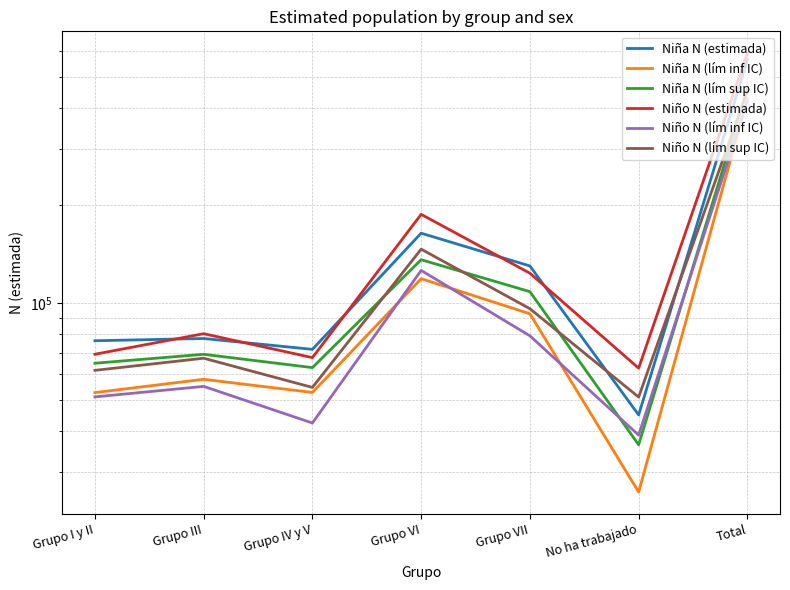

True or false: Niño N (lím inf IC) and Niño N (estimada) cross at least once.

False